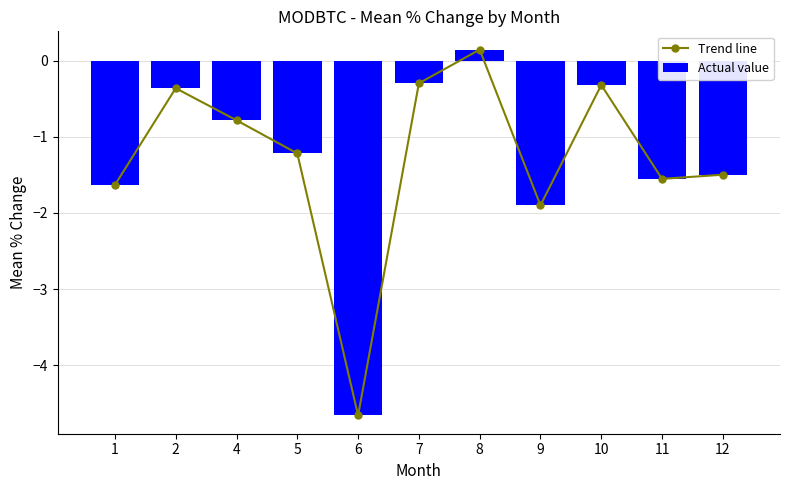

Which series has the largest range (max minus min)?

Trend line